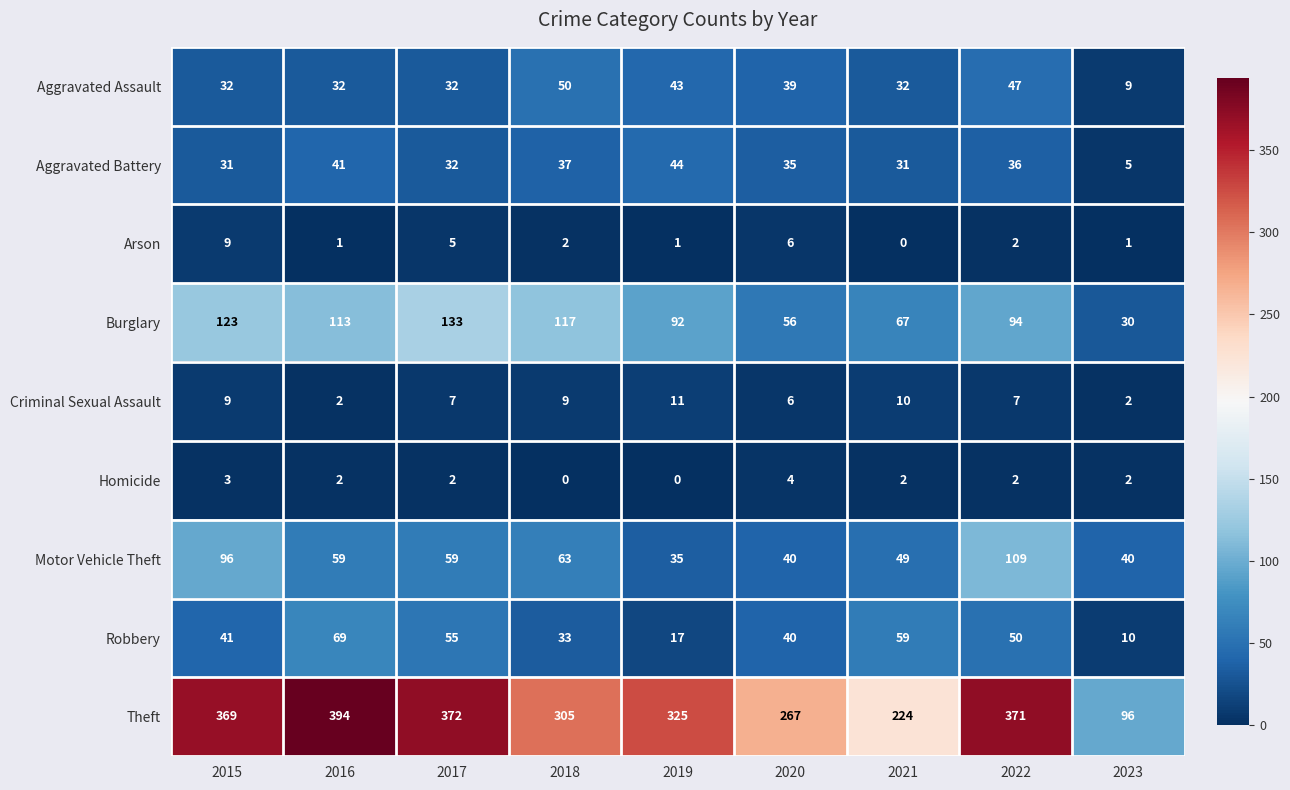

Is the value of Burglary at 2015 greater than the value of Robbery at 2022?

Yes